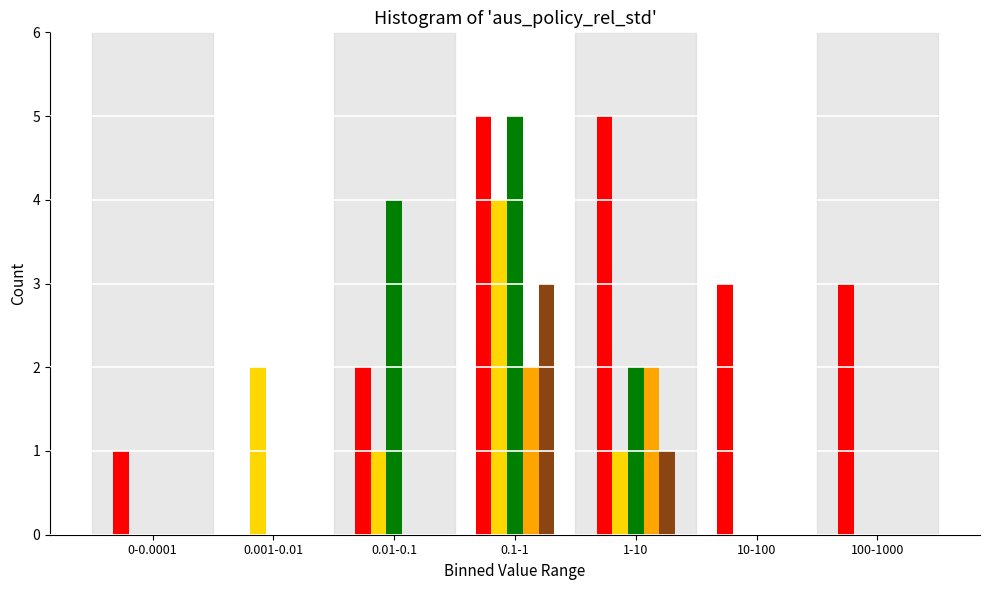

At which category is the sum across all series the highest?

0.1-1